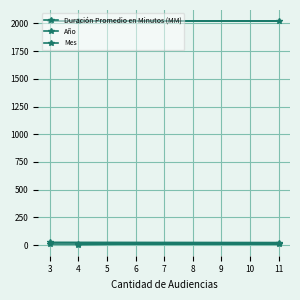

How many values in the Duración Promedio en Minutos (MM) series are below 24?

1